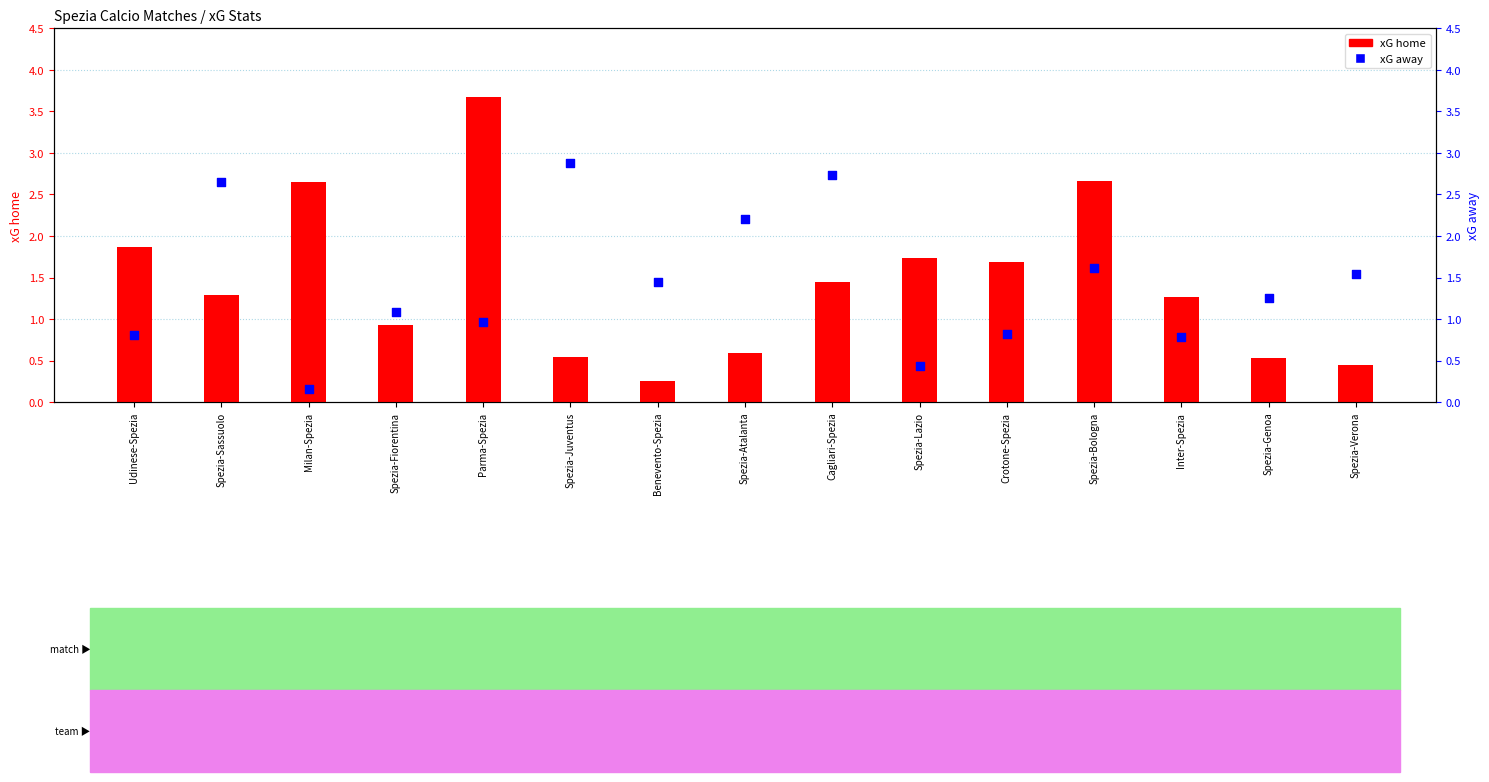

Is the value of xG away at Spezia-Atalanta greater than the value of xG home at Spezia-Bologna?

No